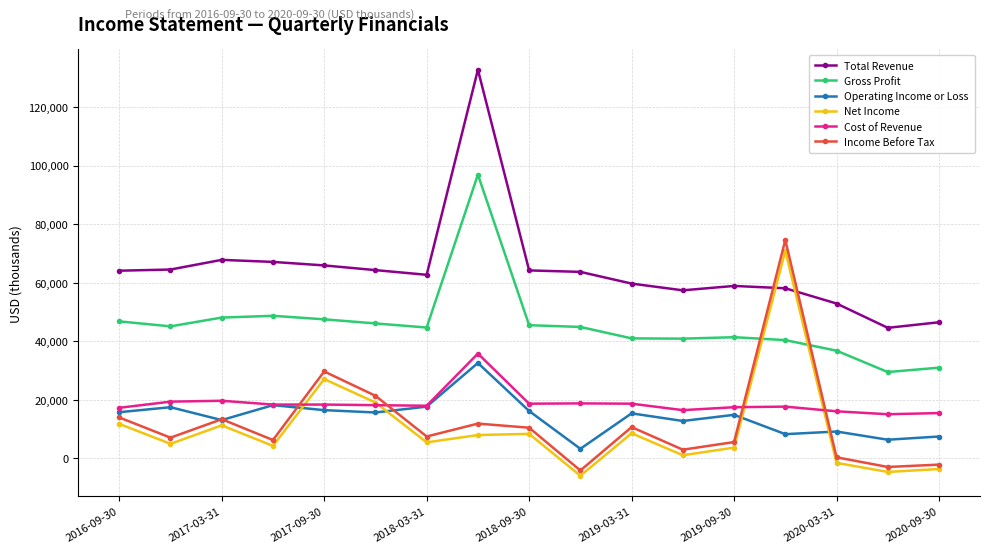

Which series has the largest range (max minus min)?

Total Revenue